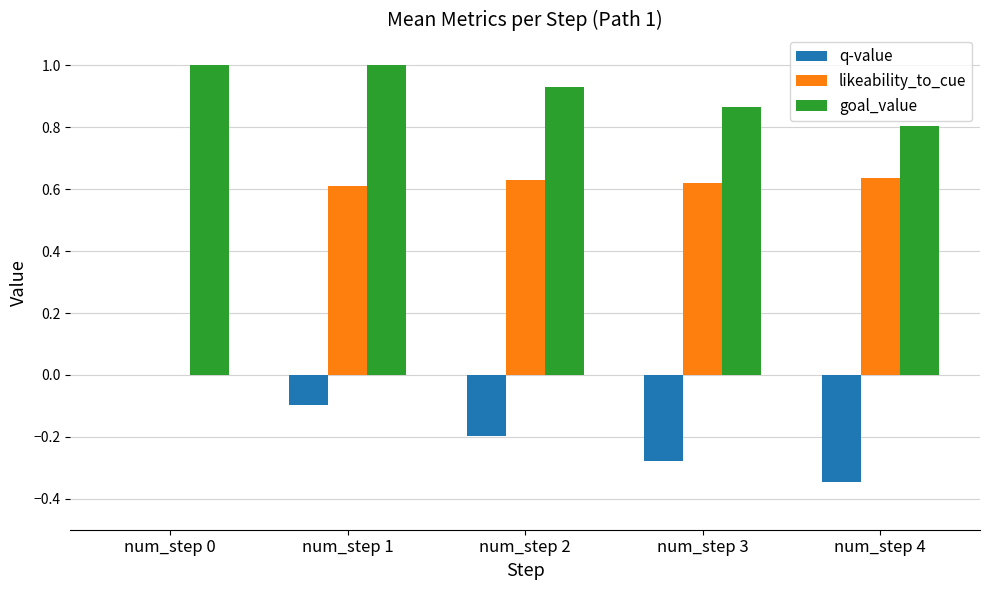

Where is likeability_to_cue nearest to the value 0?

num_step 0